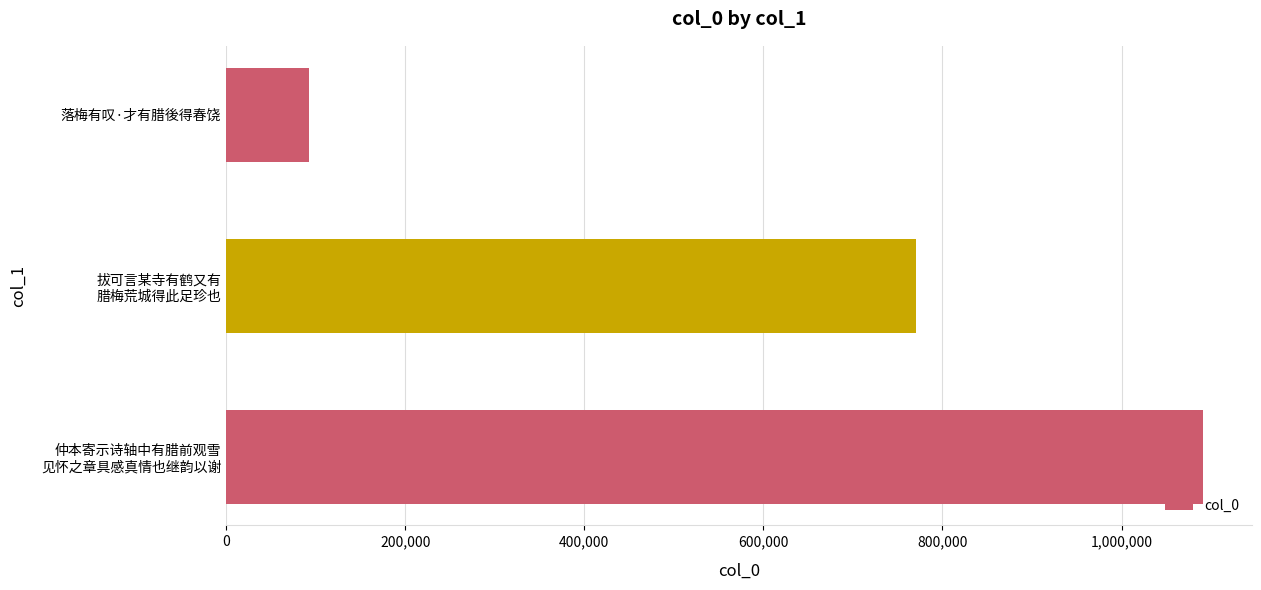

Reading bottom to top, list all the values displayed in this chart.

1090627	770253	92180